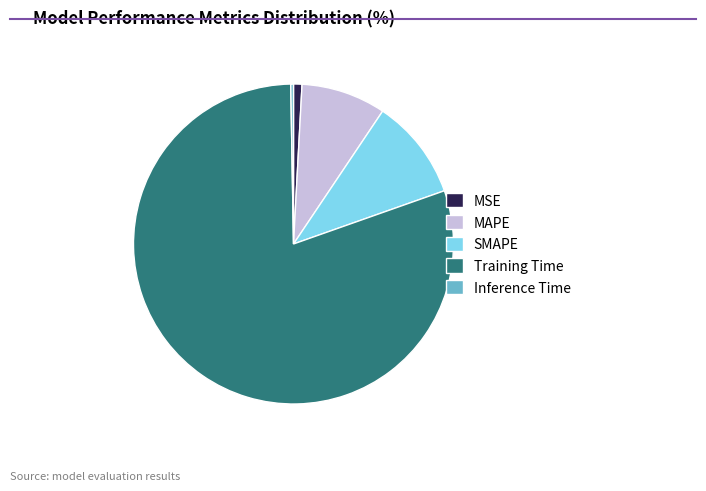

Does MSE represent more than half of the total?

No